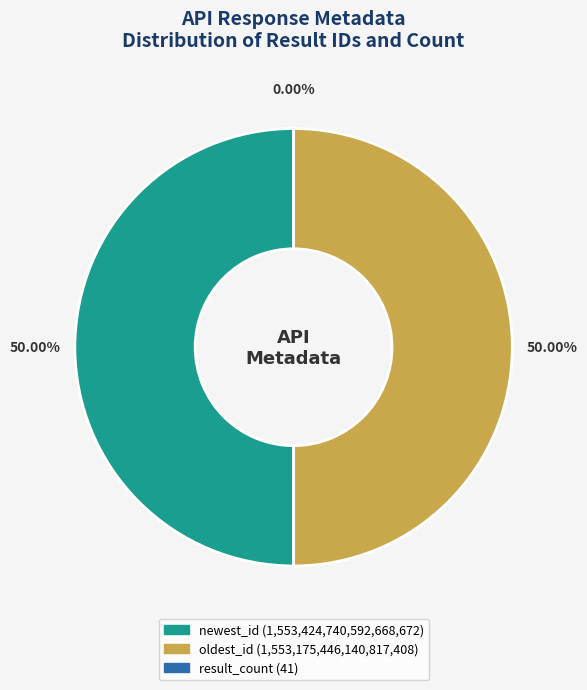

To the nearest percent, what percentage of the pie is newest_id?

50%